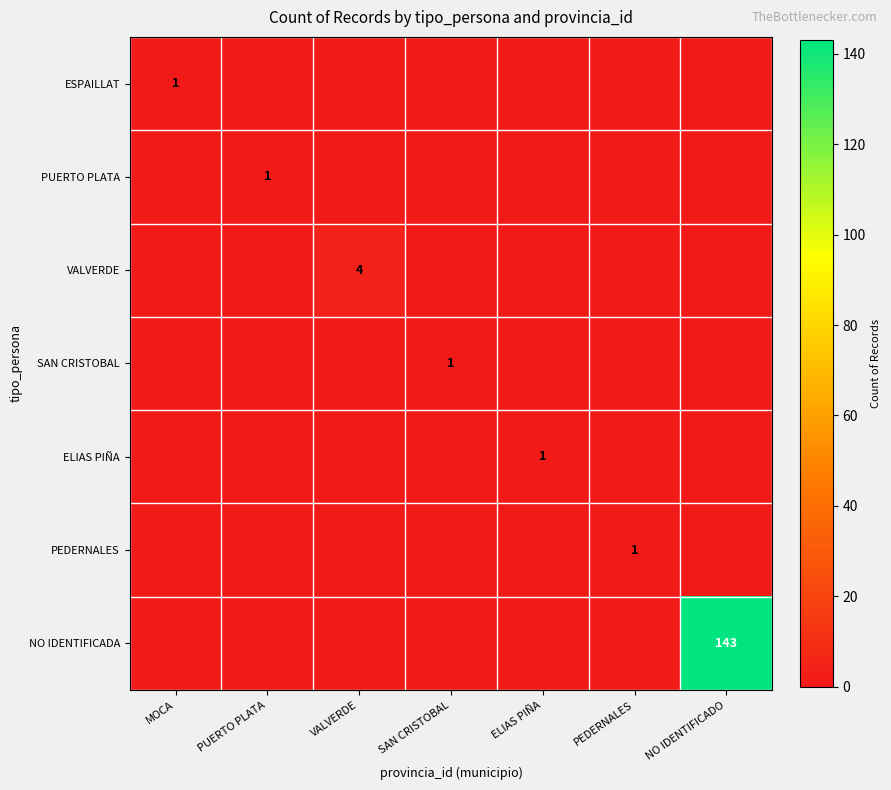

At how many categories does at least one series exceed 89?

1